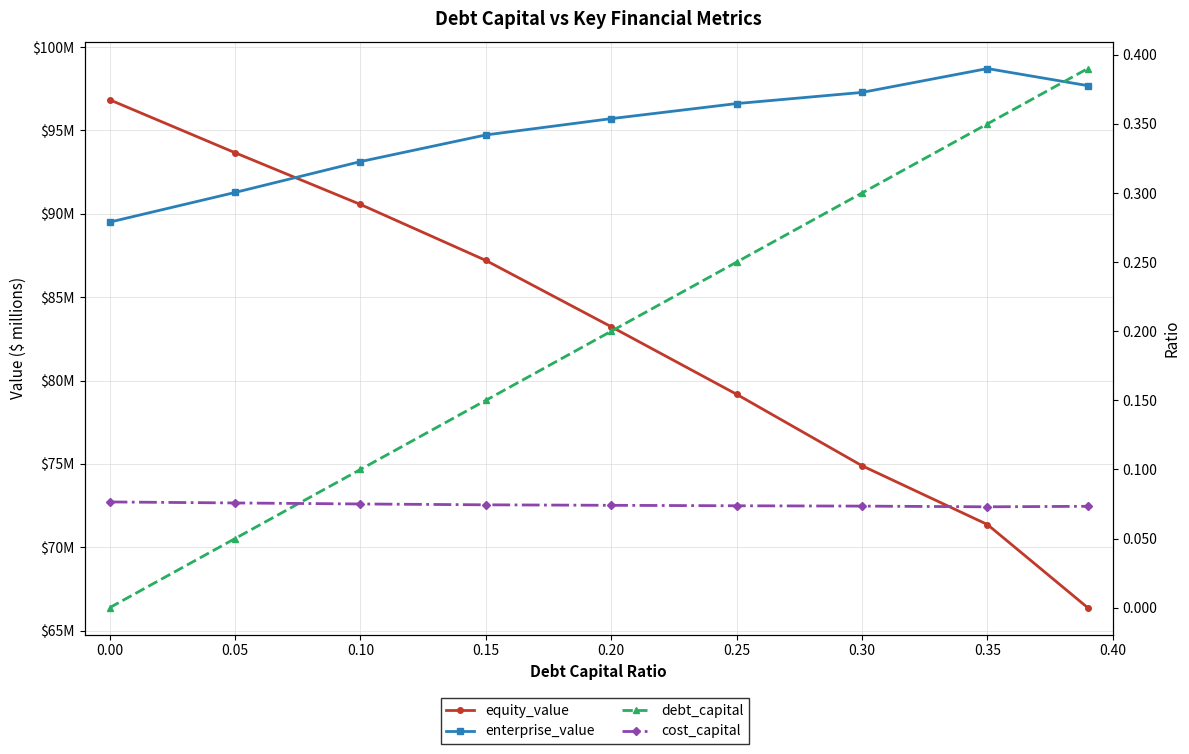

Which has a higher value, 0.25 or 0.10?

0.10